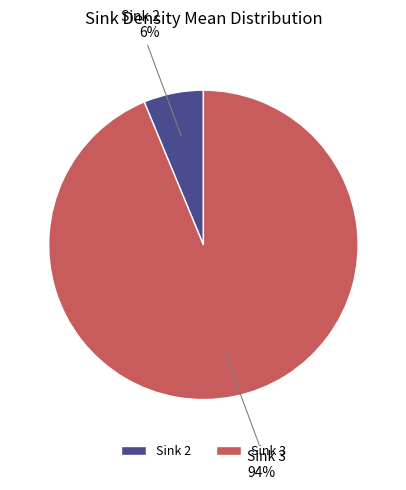

What percentage is the Sink 3 slice, to the nearest percent?

94%